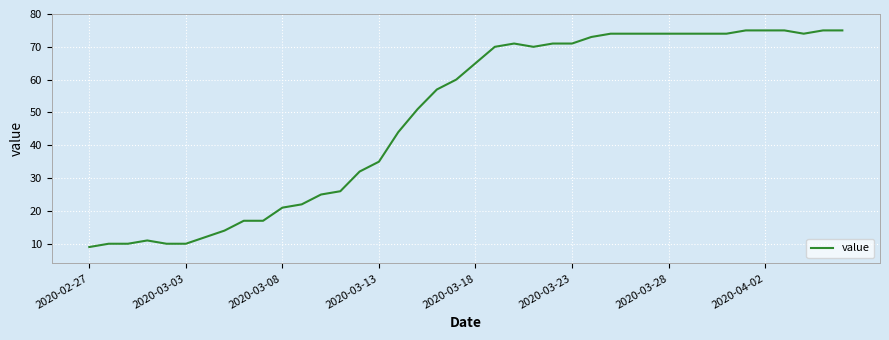

What is the difference between the maximum and minimum values?

66